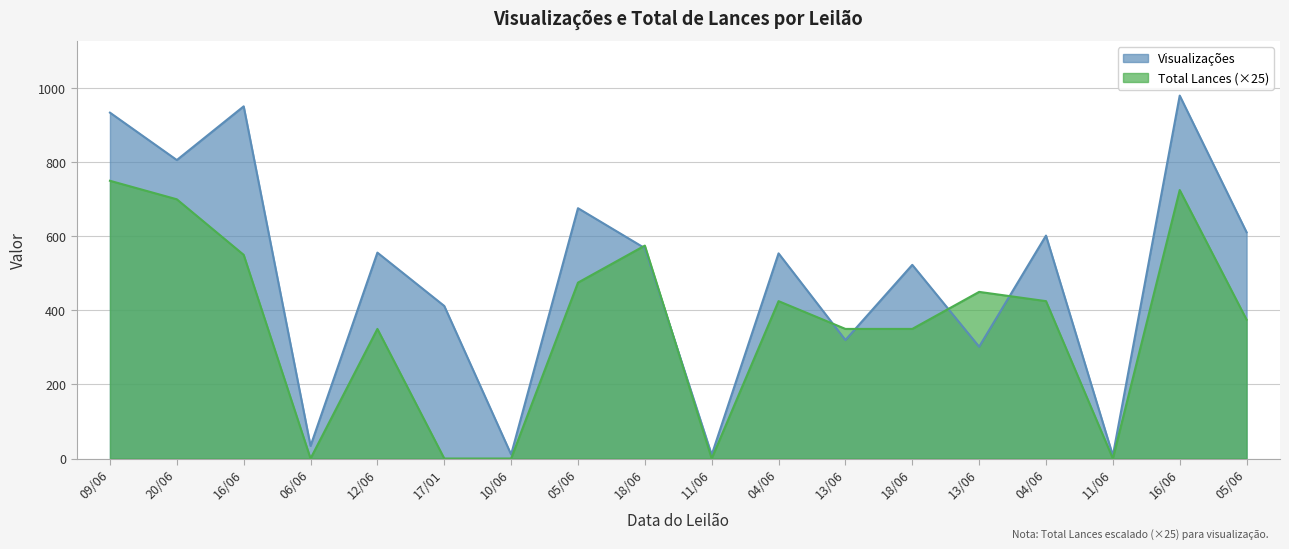

Which series has the largest total across all categories?

Visualizações